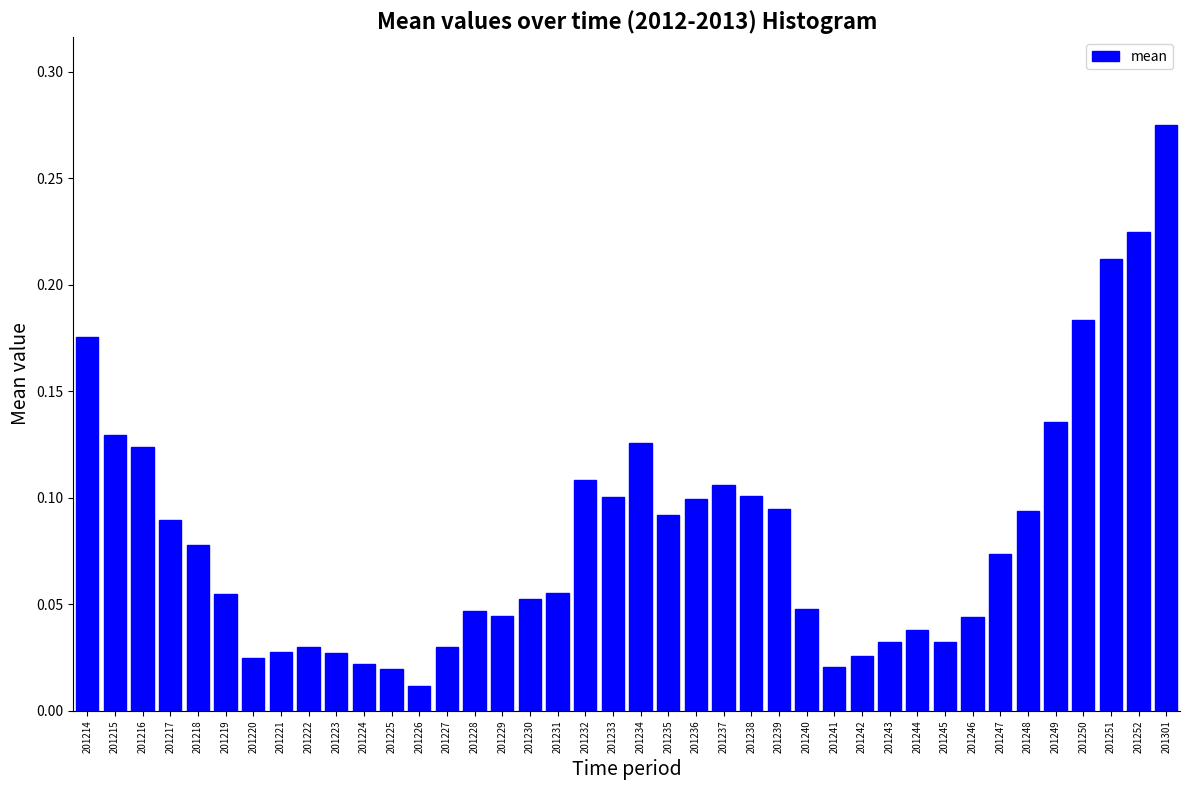

Where is the data nearest to the value 0?

201226